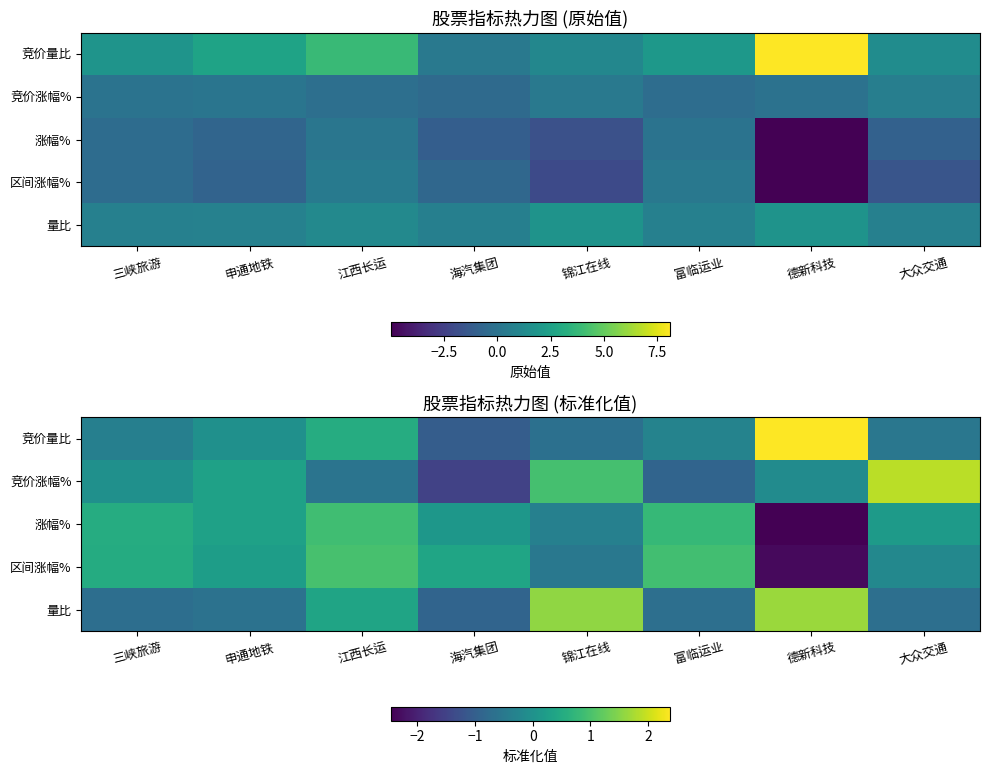

How many data points does each series have?

8